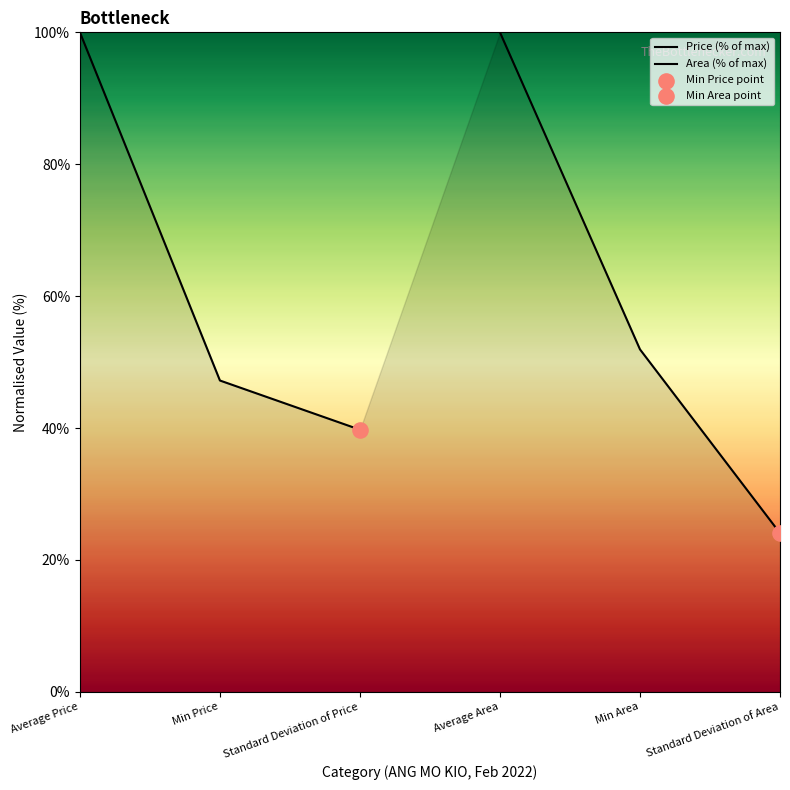

Which series reaches the minimum Y coordinate?

Area (% of max)